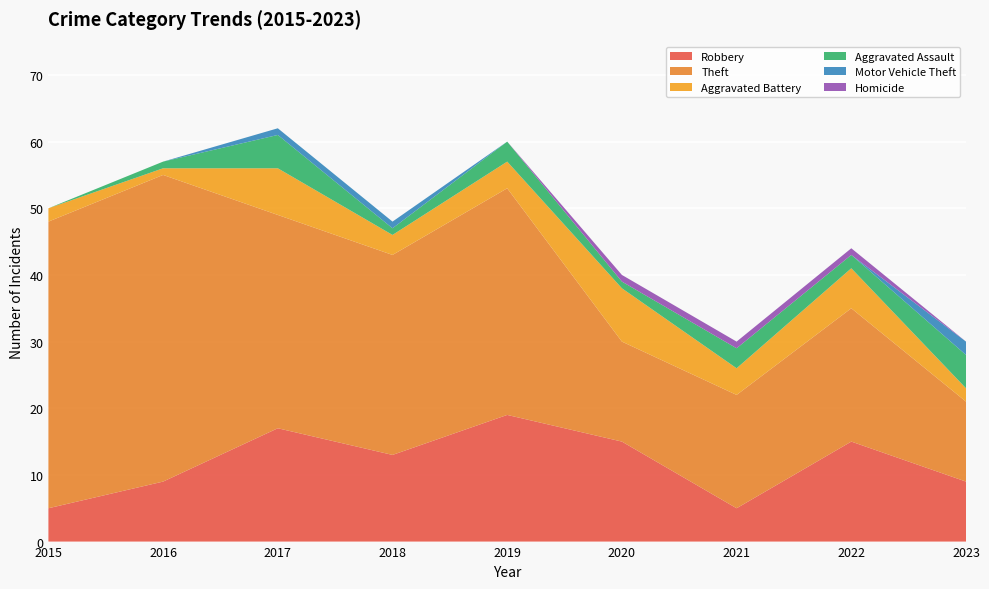

Reading right to left, transcribe all the data shown in this chart.

Robbery: 2023=9	2022=15	2021=5	2020=15	2019=19	2018=13	2017=17	2016=9	2015=5
Theft: 2023=12	2022=20	2021=17	2020=15	2019=34	2018=30	2017=32	2016=46	2015=43
Aggravated Battery: 2023=2	2022=6	2021=4	2020=8	2019=4	2018=3	2017=7	2016=1	2015=2
Aggravated Assault: 2023=5	2022=2	2021=3	2020=1	2019=3	2018=1	2017=5	2016=1	2015=0
Motor Vehicle Theft: 2023=2	2022=0	2021=0	2020=0	2019=0	2018=1	2017=1	2016=0	2015=0
Homicide: 2023=0	2022=1	2021=1	2020=1	2019=0	2018=0	2017=0	2016=0	2015=0